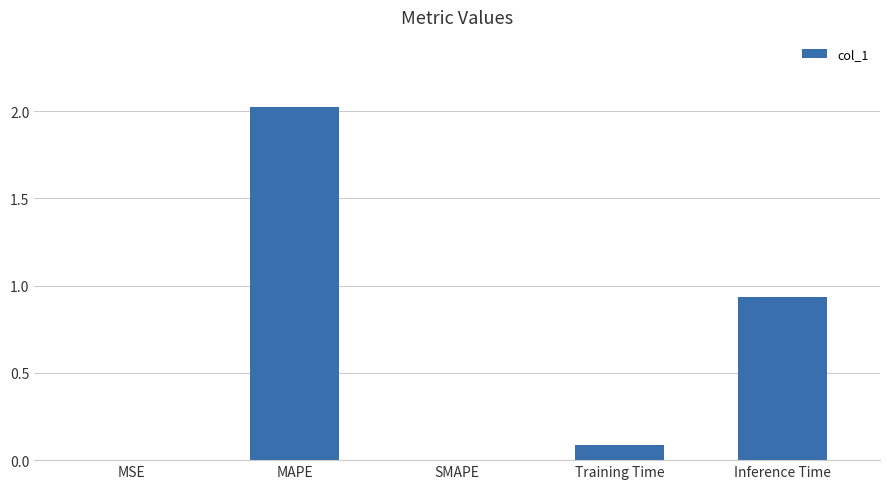

What is the sum of the values at Training Time and MSE?

0.1